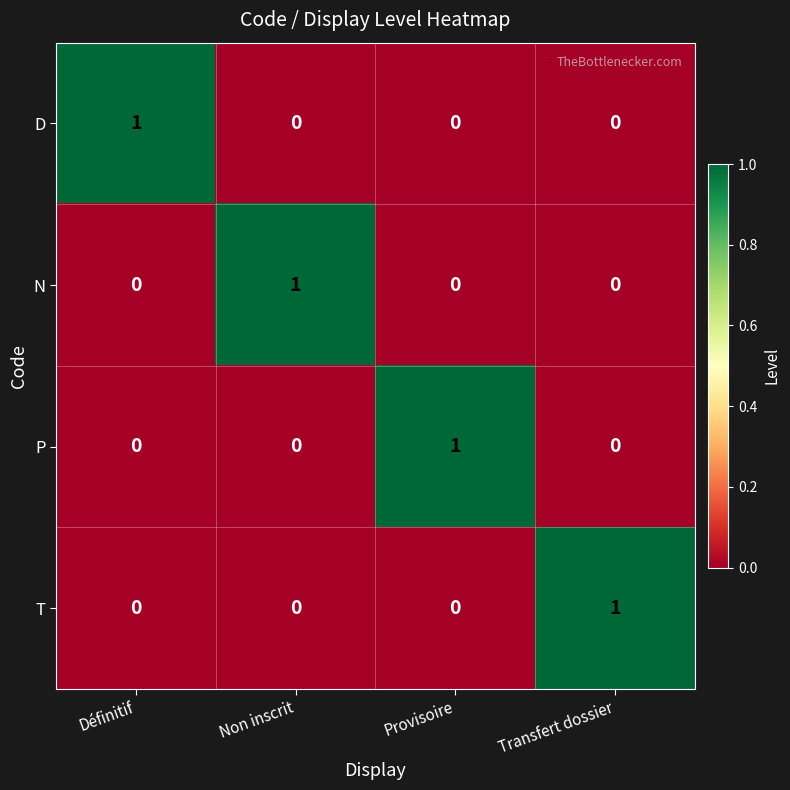

Which category has the highest value in the N series?

Non inscrit